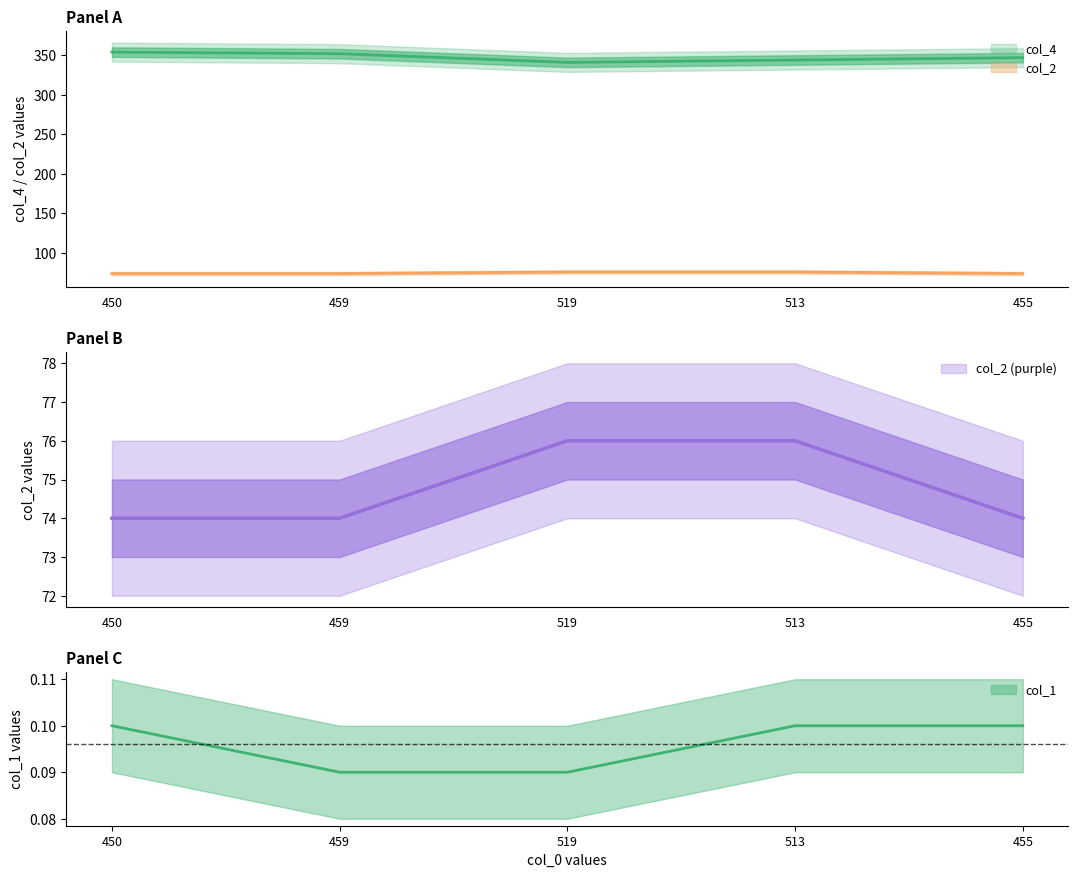

True or false: col_2 and col_1 cross at least once.

False